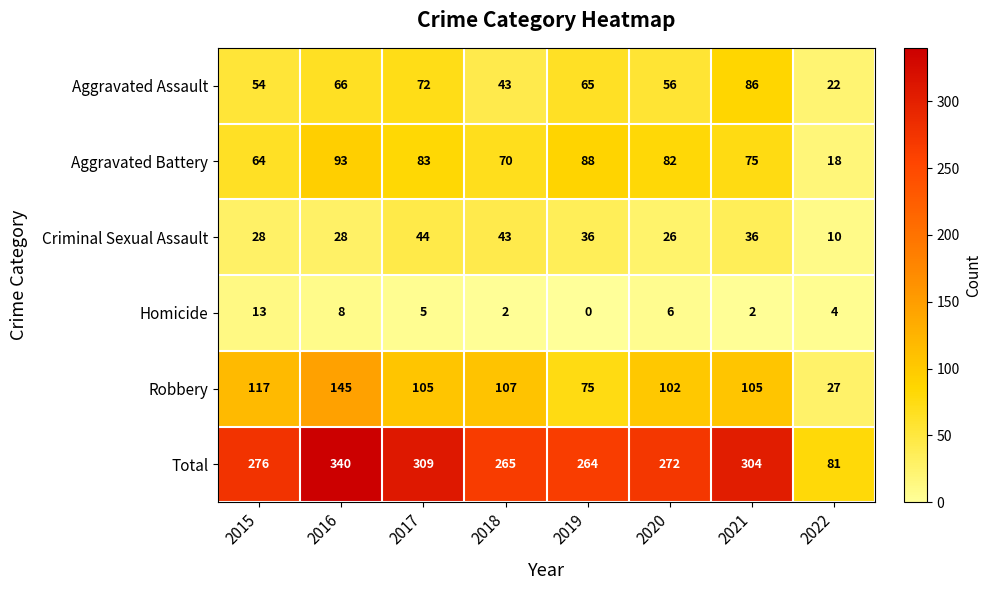

Which series has the largest range (max minus min)?

Total